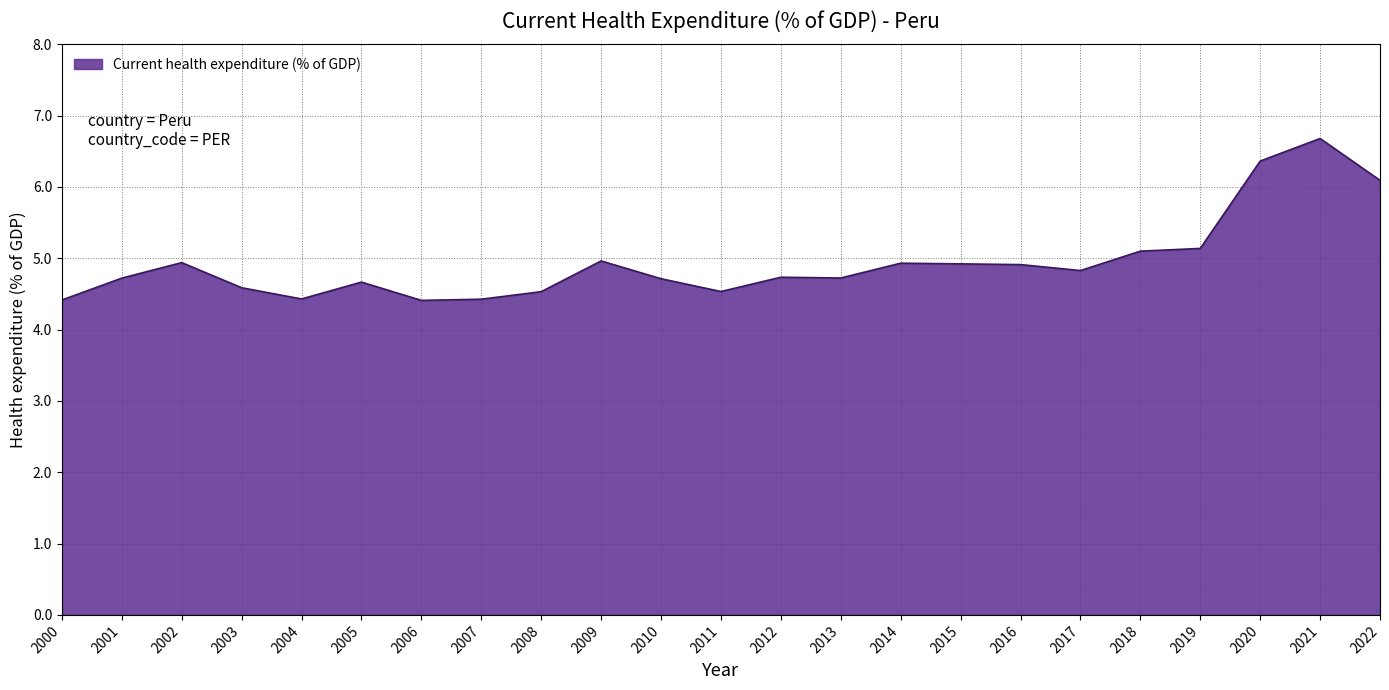

What is the sum of the values at 2020 and 2011?

10.9